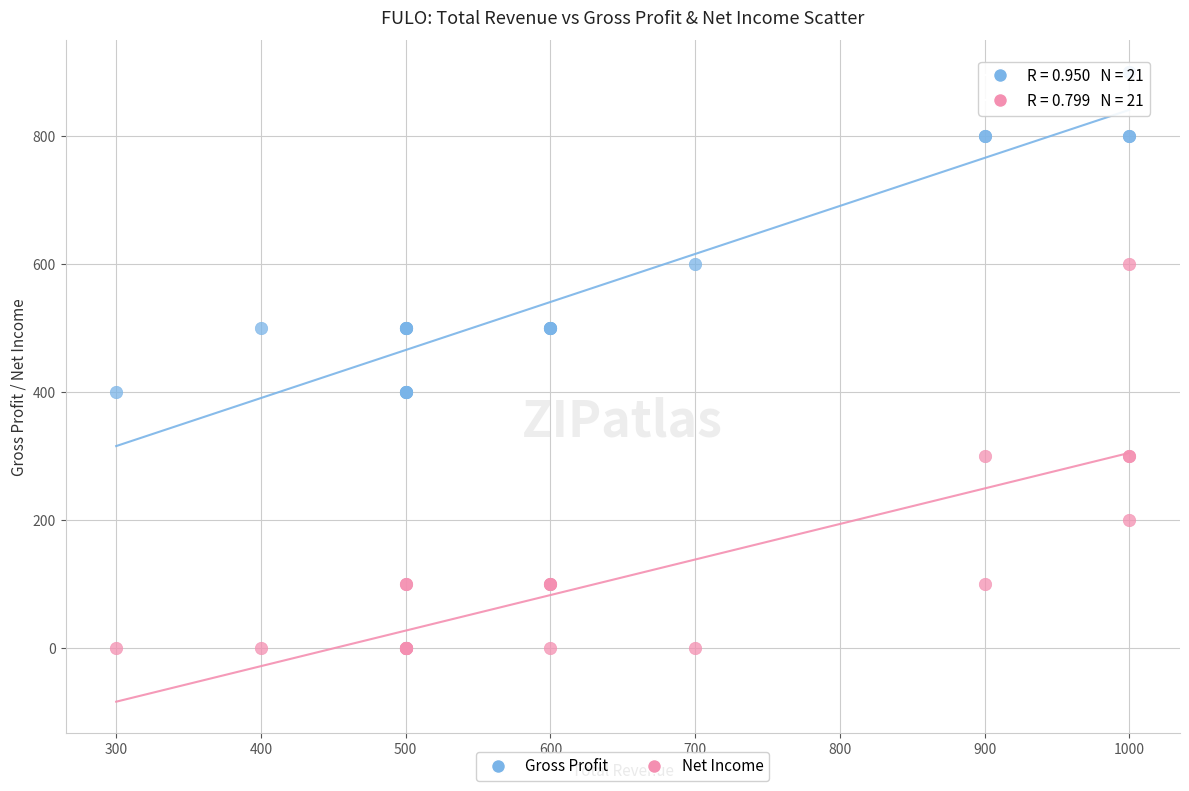

Which series contains the highest Y value?

Gross Profit